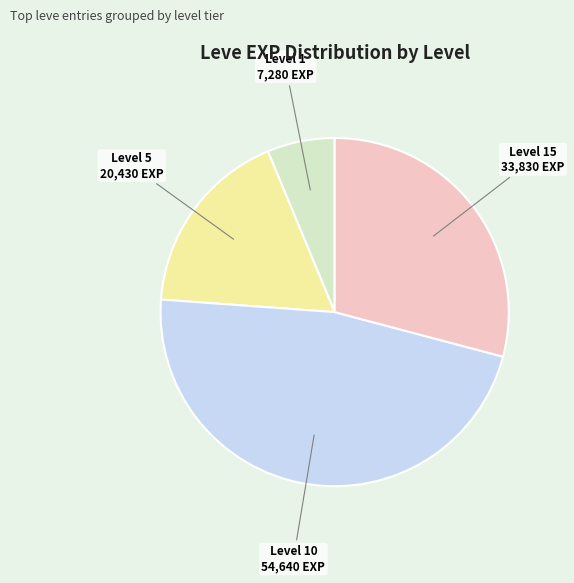

Count the number of slices in the pie.

4